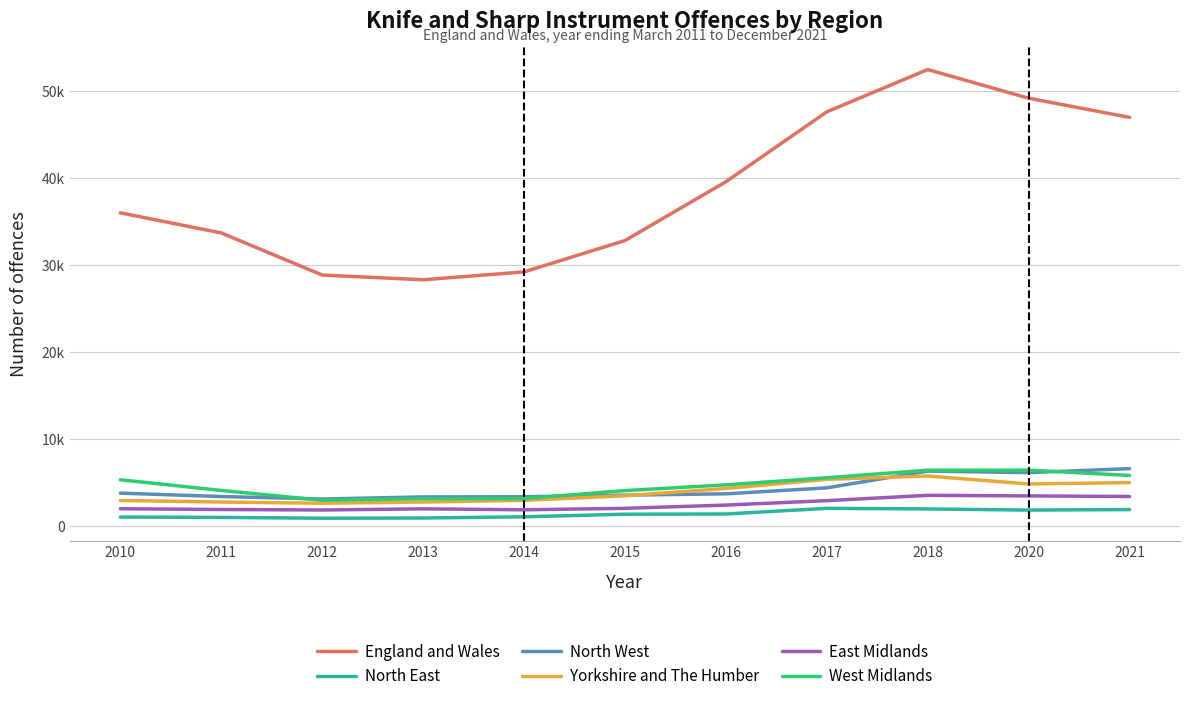

What is the value of the Yorkshire and The Humber point at the 4th from the left?

2775